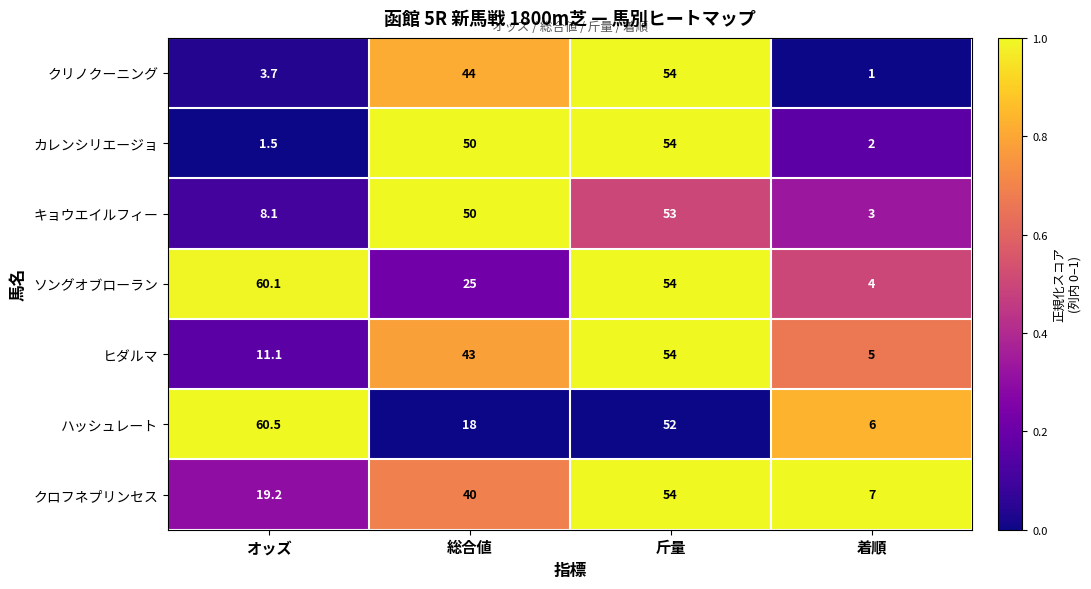

Rank the categories by クリノクーニング value from highest to lowest.

斤量, 総合値, オッズ, 着順